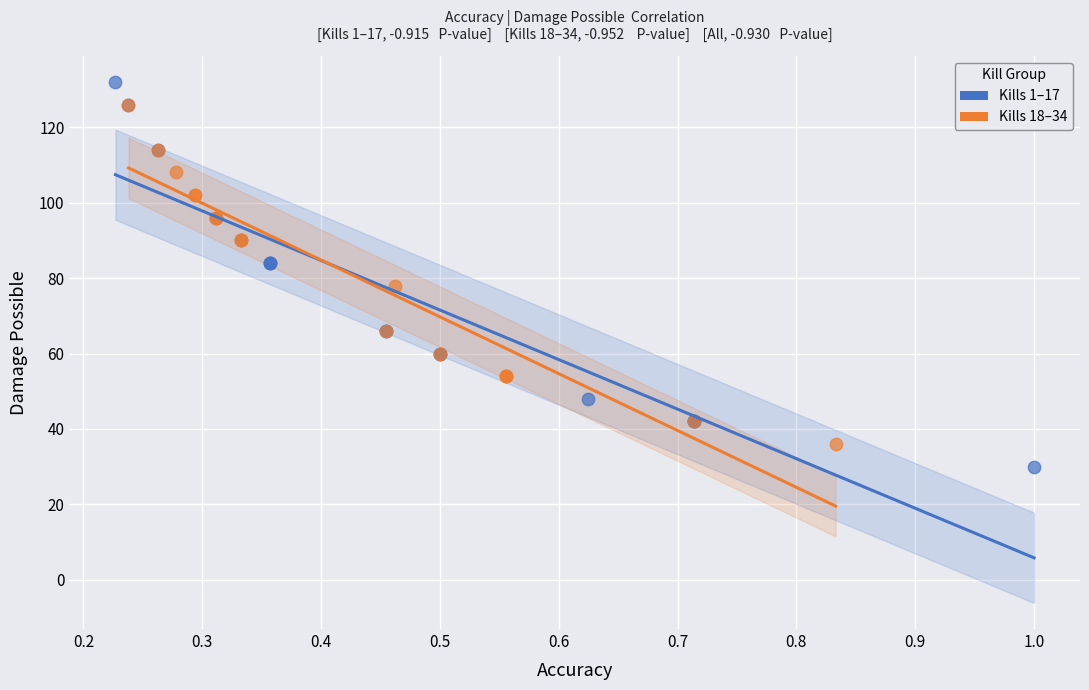

What are all the series names shown in the legend?

Kills 1–17, Kills 18–34